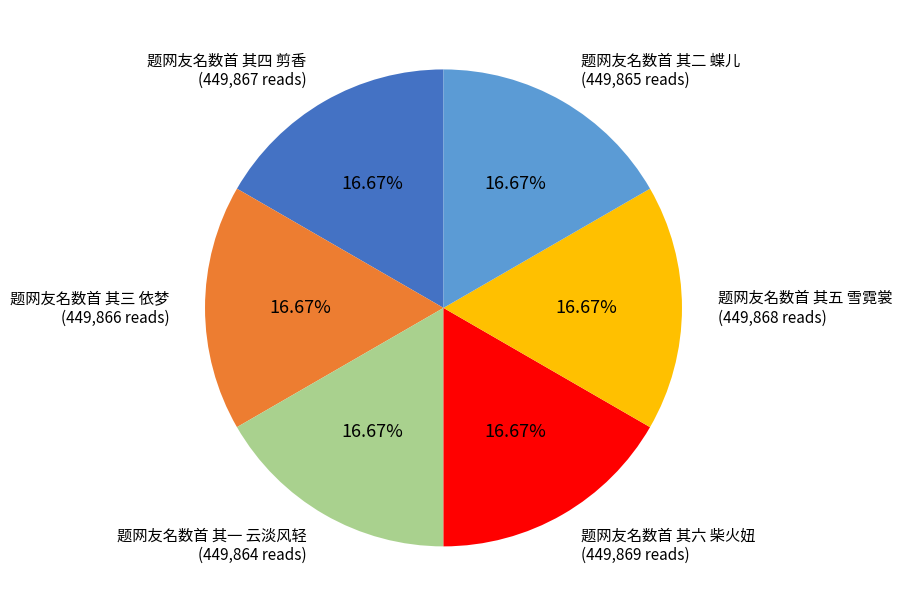

Is there any slice that represents more than half of the pie?

No